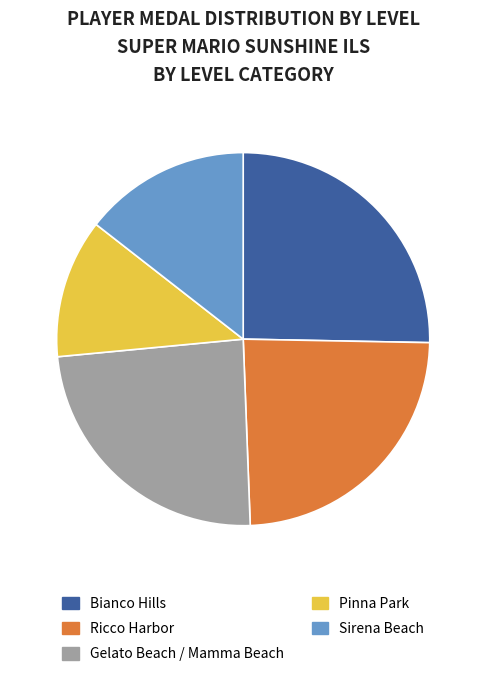

Between Pinna Park and Ricco Harbor, which is larger?

Ricco Harbor